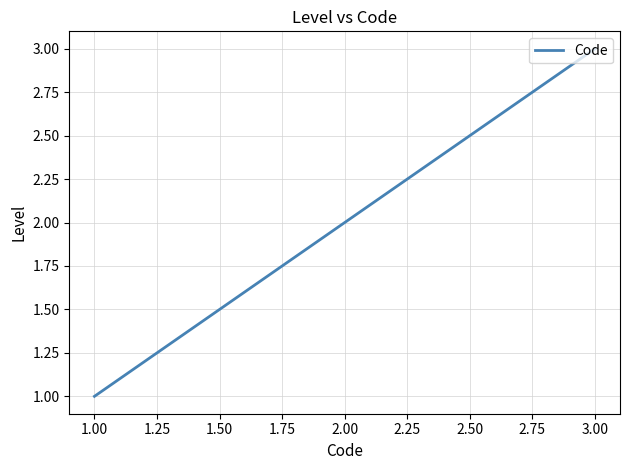

The chart shows a value of 1 at 2.00. True or false?

False